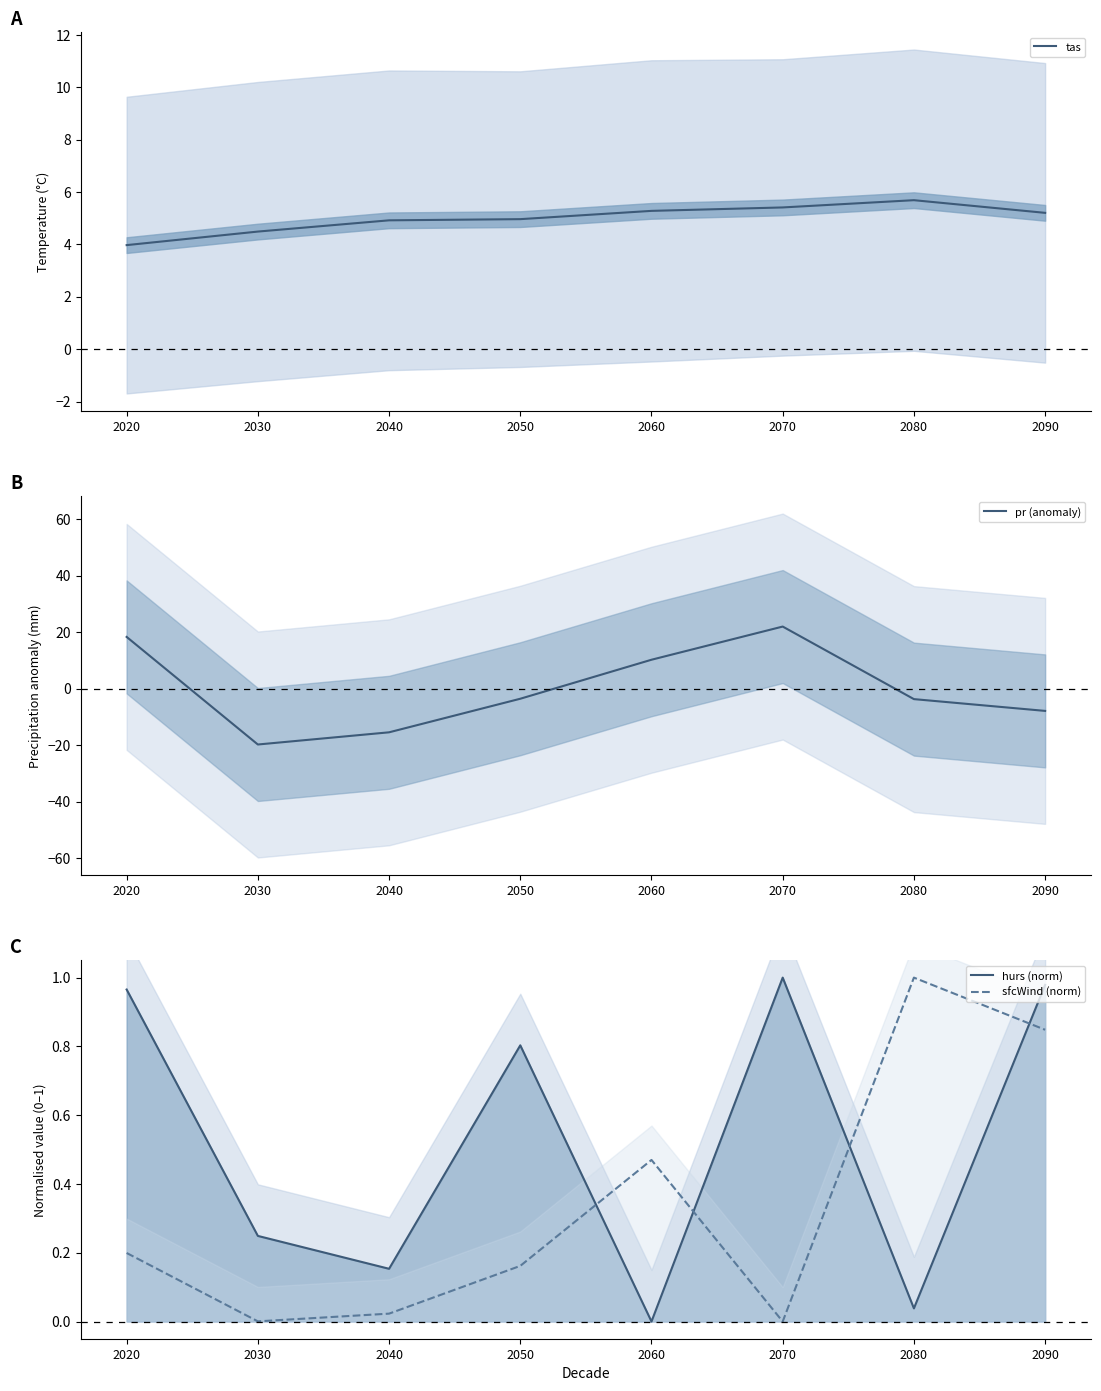

What is the difference between the maximum and minimum values in the hurs (norm) series?

1.0